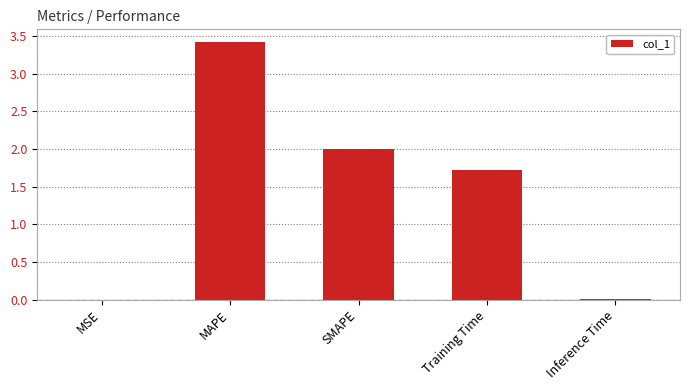

What is the sum of all values?

7.1